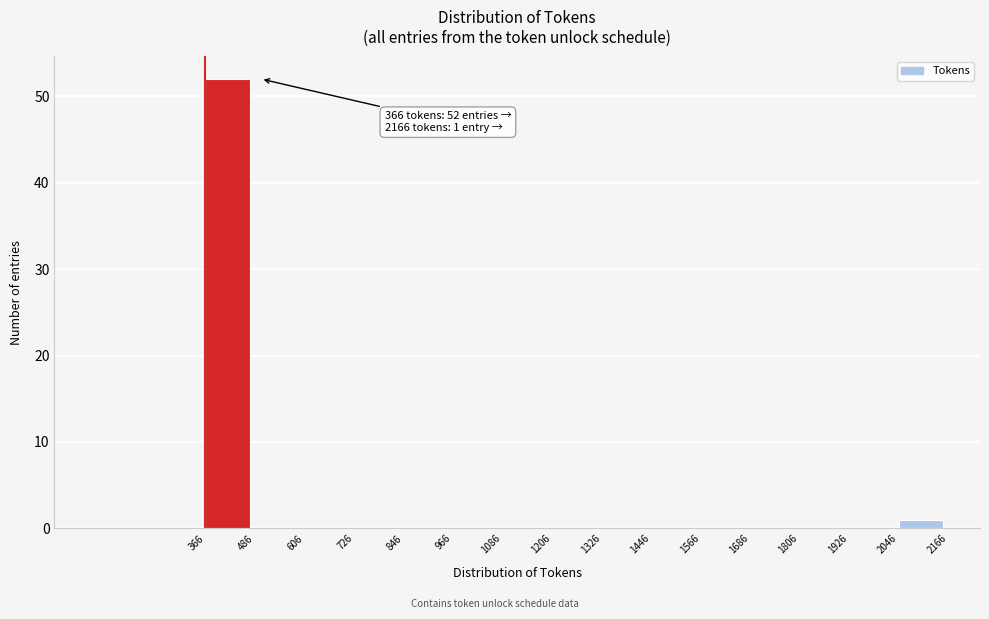

Over which range of the x-axis is the bar tallest?

366 to 486